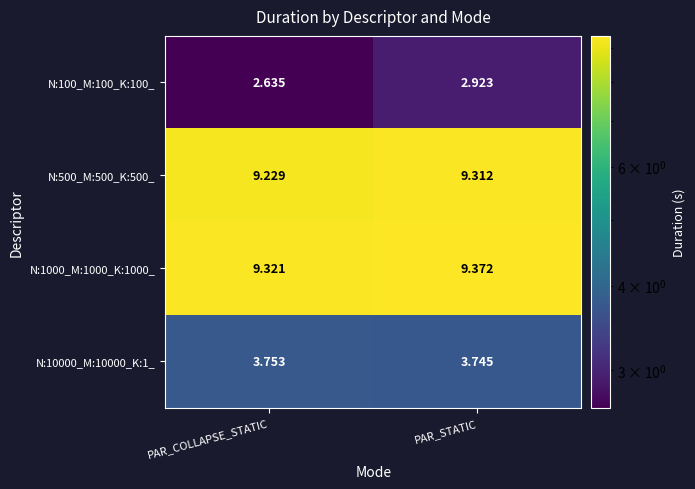

Rank the categories by N:1000_M:1000_K:1000_ value from lowest to highest.

PAR_COLLAPSE_STATIC, PAR_STATIC